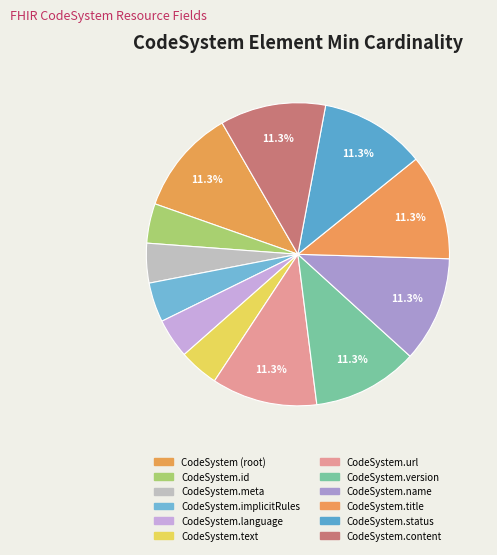

How many segments does this pie chart have?

12